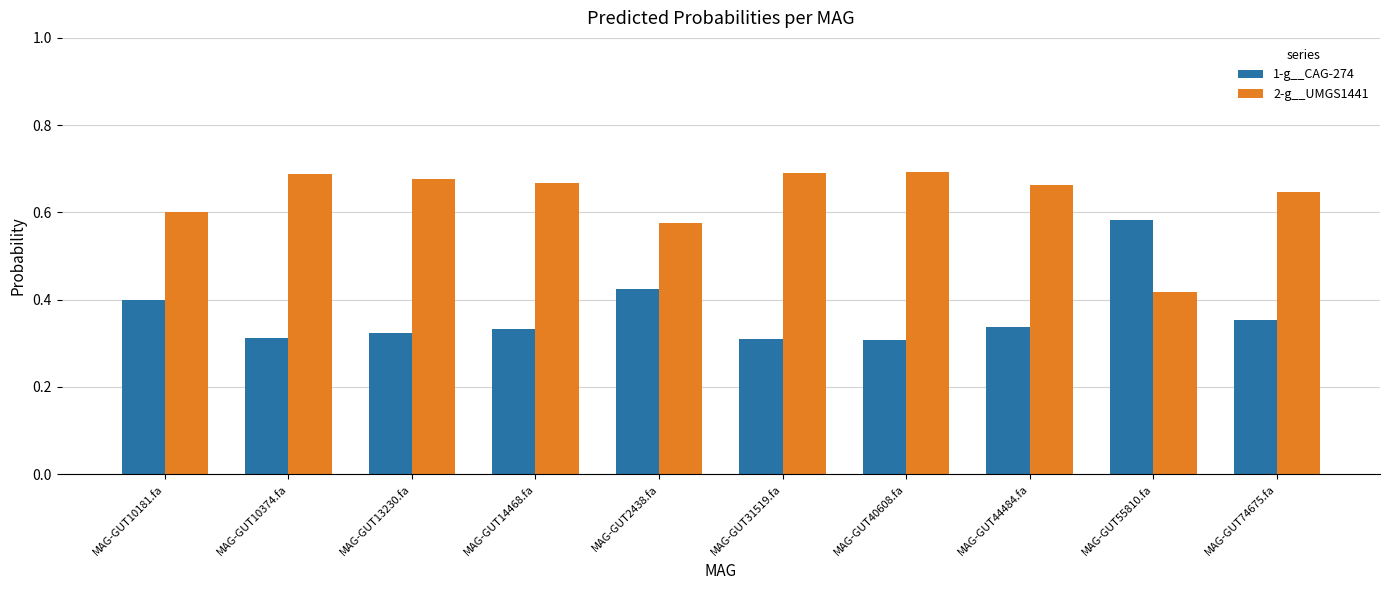

How many distinct data groups are displayed?

2